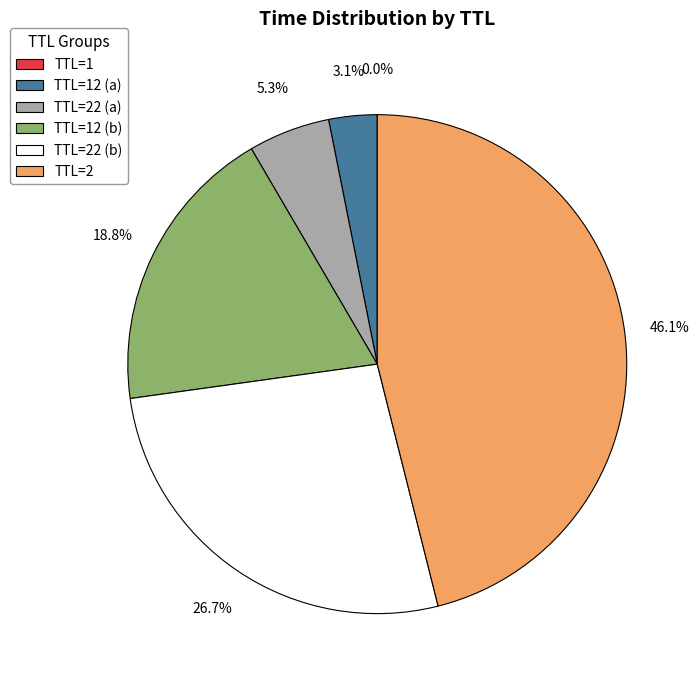

Between TTL=2 and TTL=22 (b), which is larger?

TTL=2